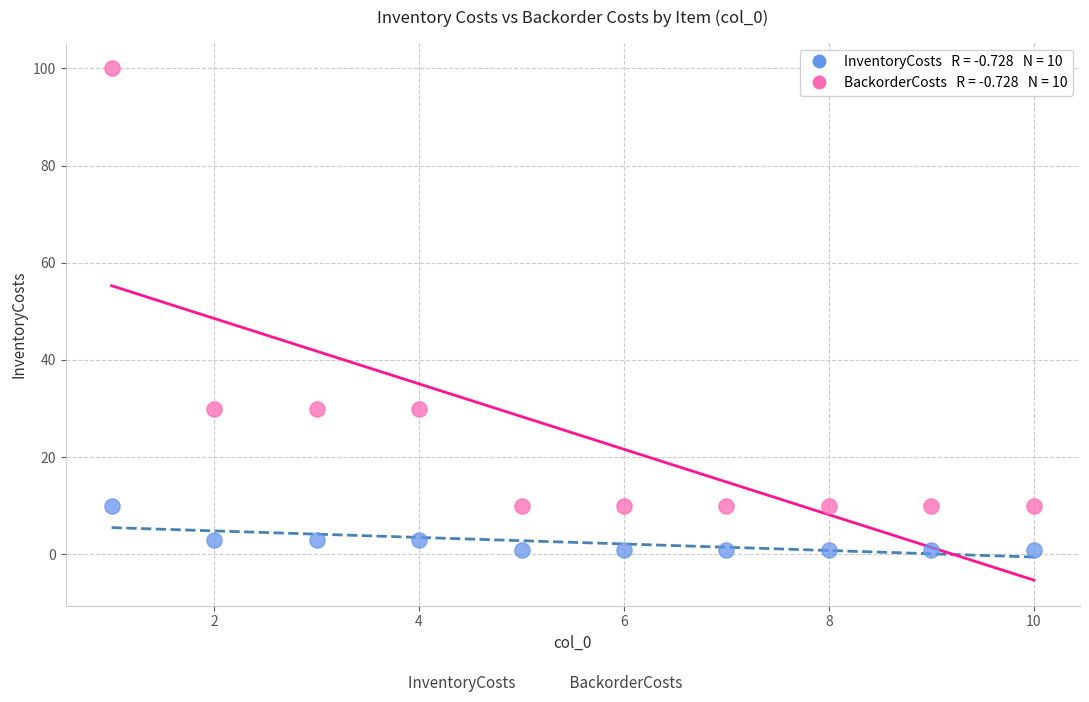

Across all data points, what is the range of Y values (max minus min)?

99